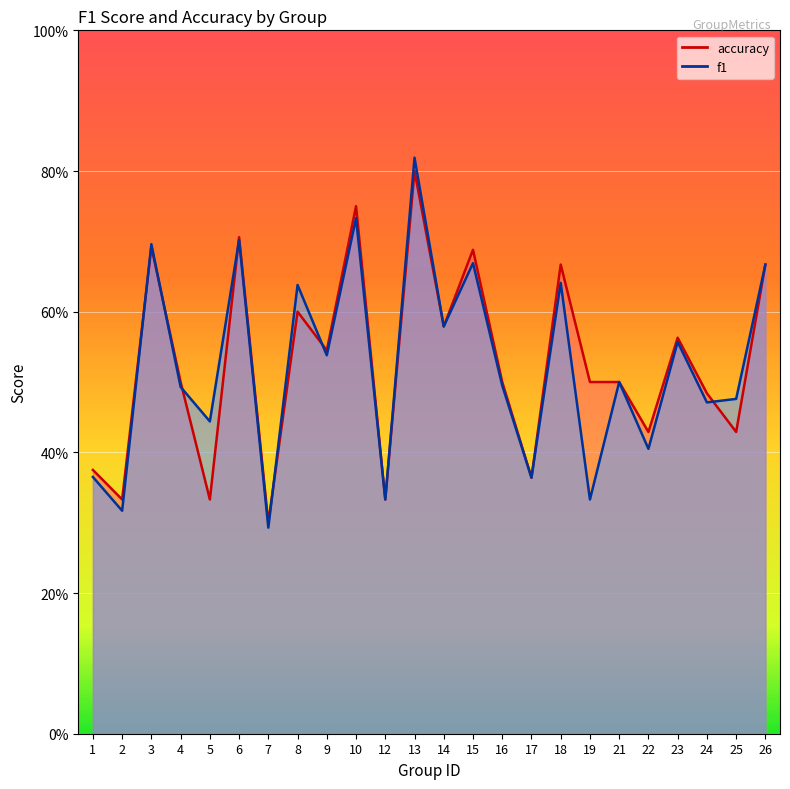

Between which two adjacent categories do f1 and accuracy first intersect?

2 and 3